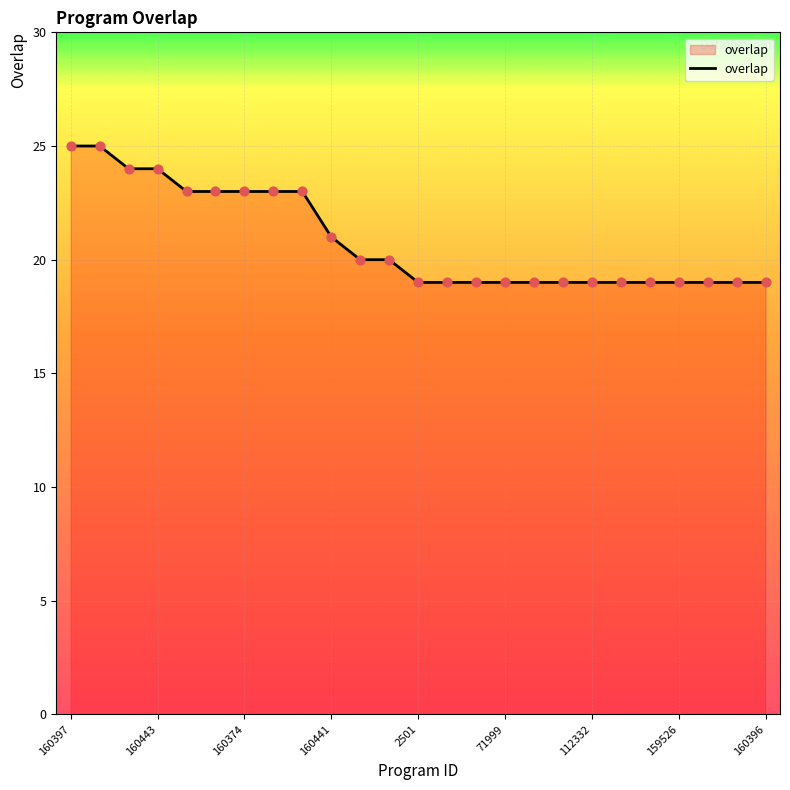

What is the maximum value shown in the chart?

25